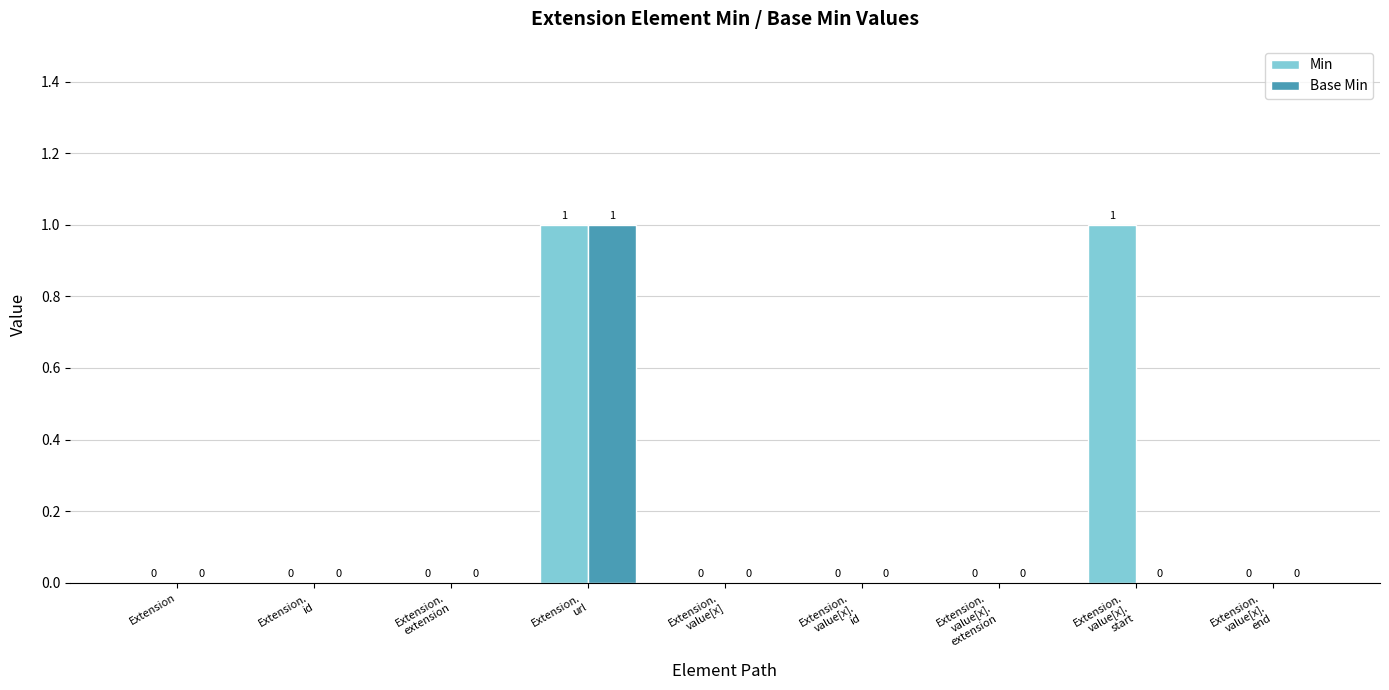

Reading left to right, what are all the values shown in this chart?

Min: 0	0	0	1	0	0	0	1	0
Base Min: 0	0	0	1	0	0	0	0	0